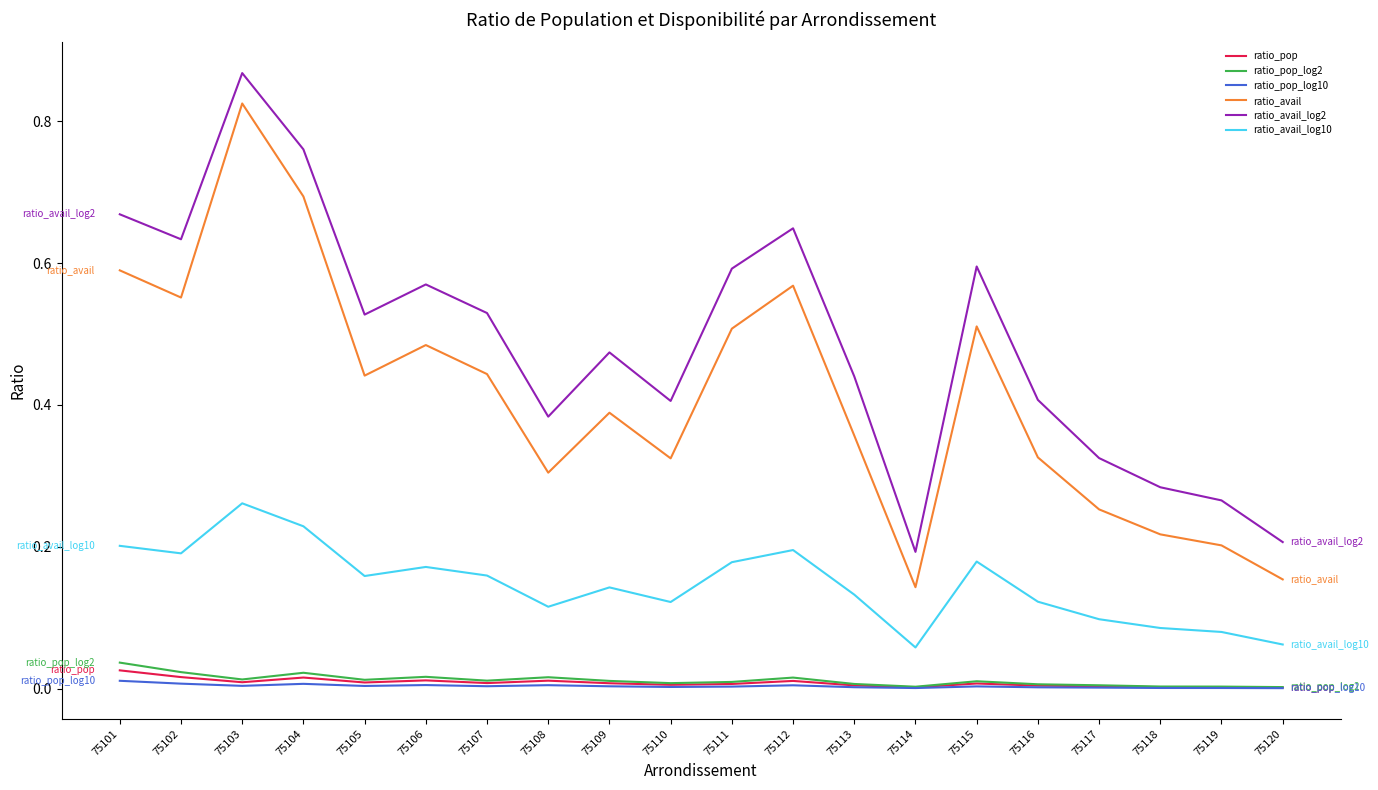

True or false: ratio_avail and ratio_pop_log2 intersect in this chart.

False